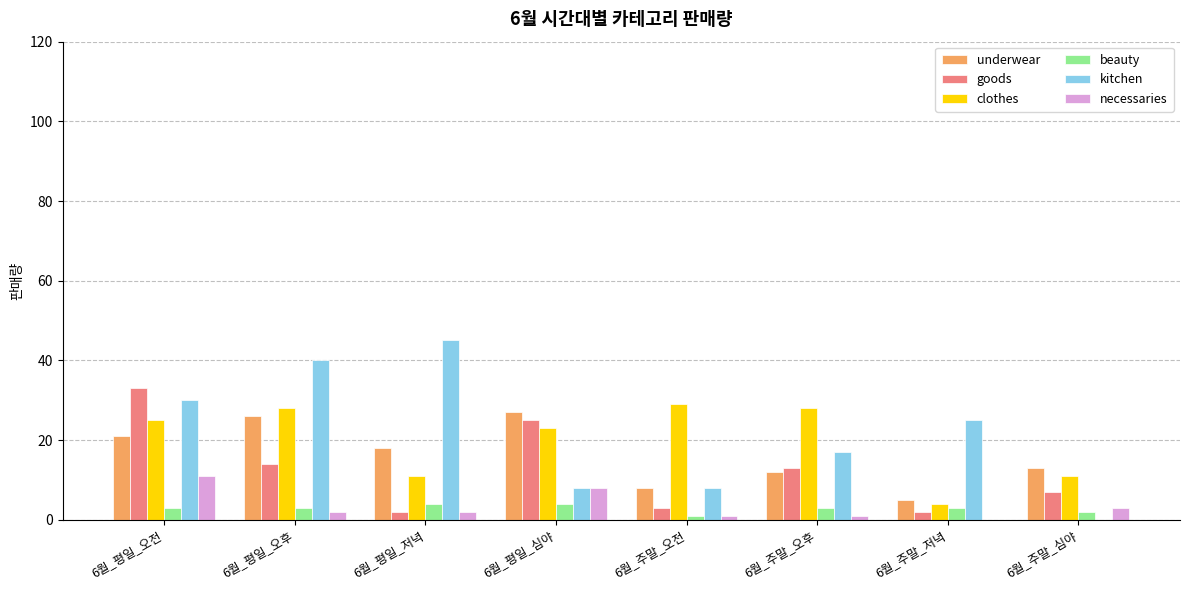

Which series changed the most between 6월_평일_오전 and 6월_주말_심야?

kitchen